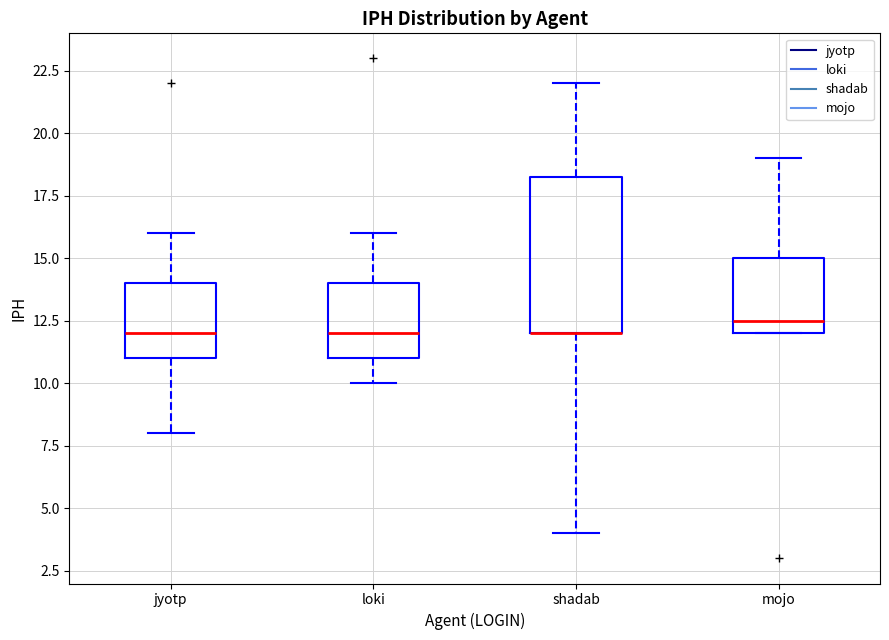

Reading left to right, read every box against the y-axis: the position of its median line, the range the box covers, and the ends of its whiskers. The values are not printed on the chart, so give them approximately, as read against the axis.

jyotp: median 12.0, box 11.0 to 14.0, whiskers 8.0 to 16.0
loki: median 12.0, box 11.0 to 14.0, whiskers 10.0 to 16.0
shadab: median 12.0 (drawn on the box's lower edge), box 12.0 to 18.5, whiskers 4.0 to 22.0
mojo: median 12.5, box 12.0 to 15.0, whiskers 12.0 to 19.0